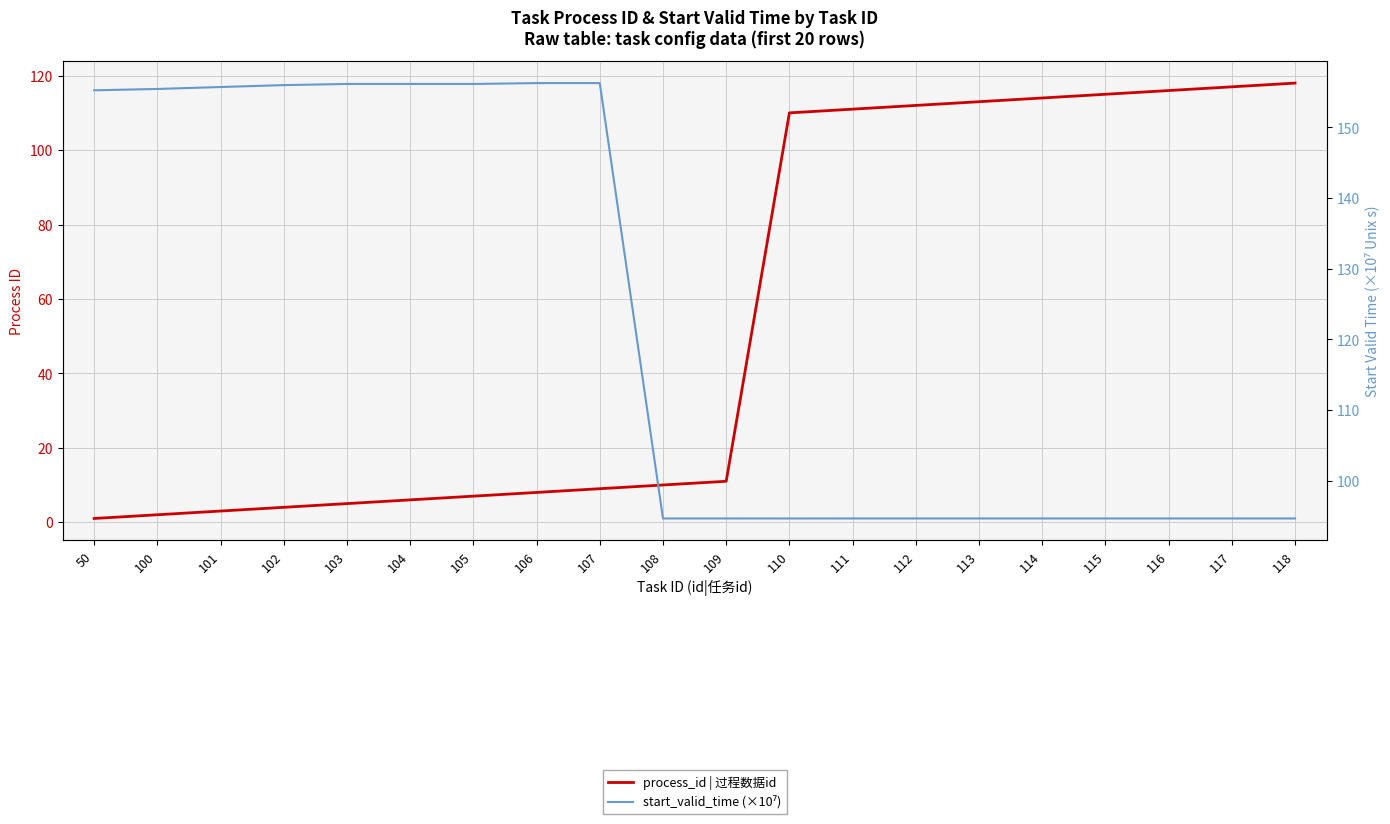

Rank the series at 112 from highest to lowest value.

process_id | 过程数据id, start_valid_time (×10⁷)